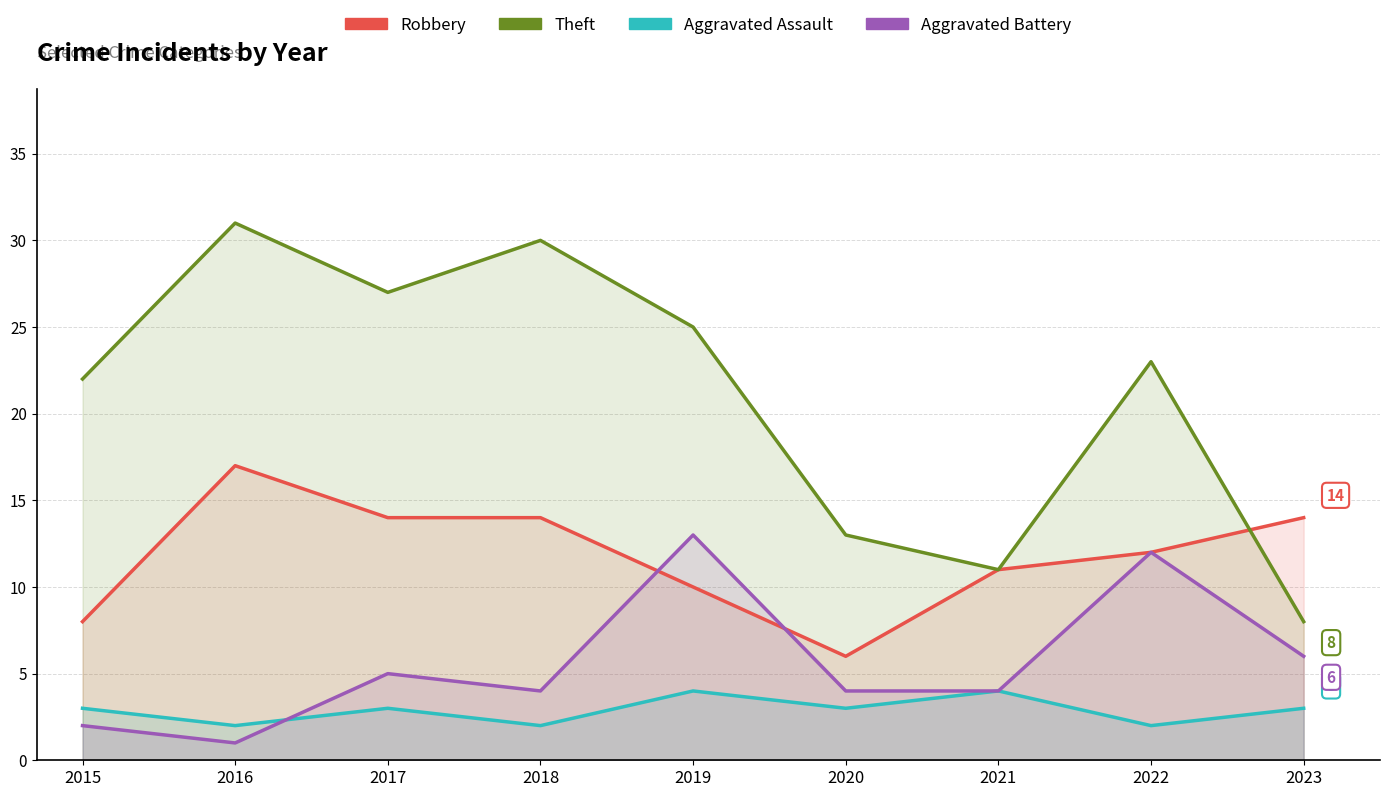

Count the number of data series in this chart.

4